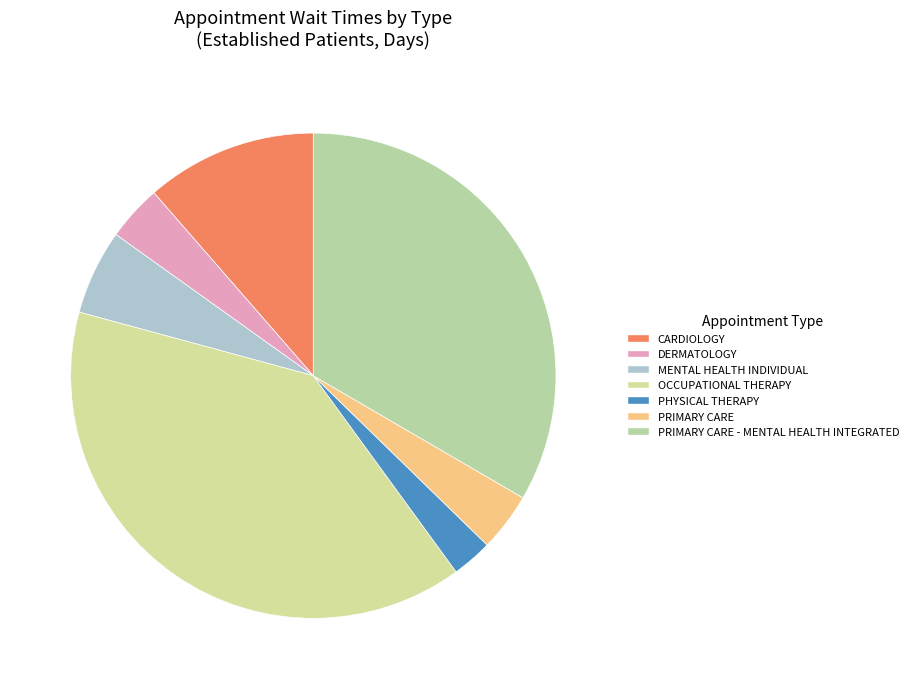

Count the number of slices in the pie.

7